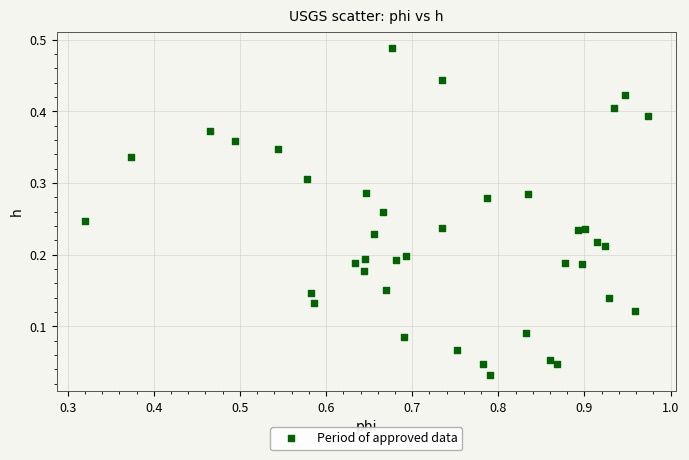

What is the range of X values (max minus min)?

0.7